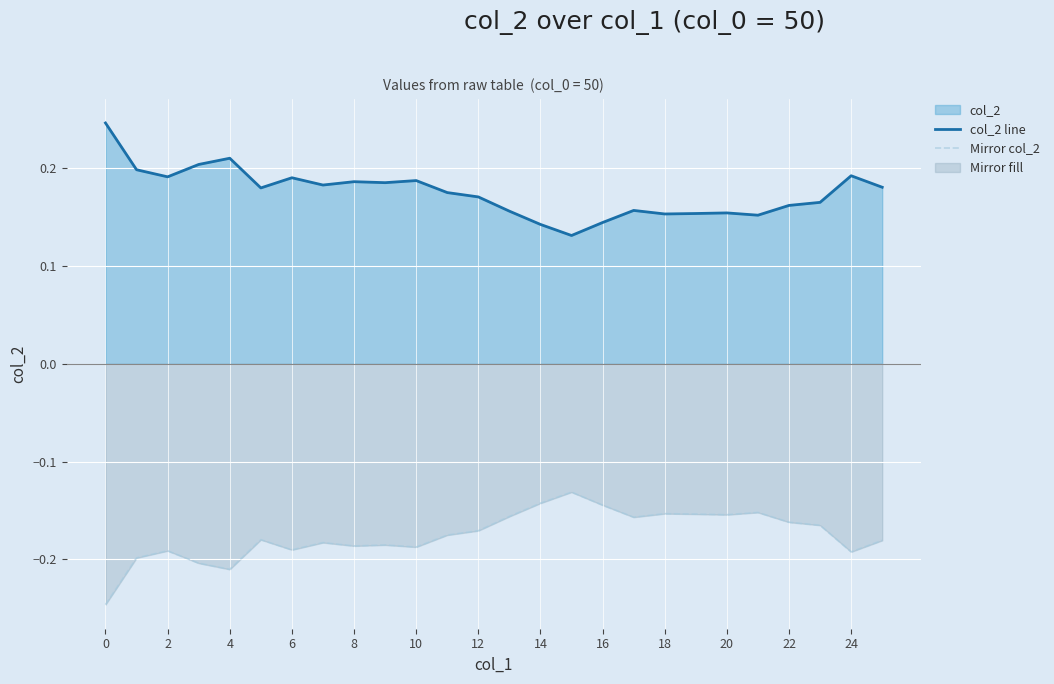

Where is Mirror col_2 nearest to the value 0?

15